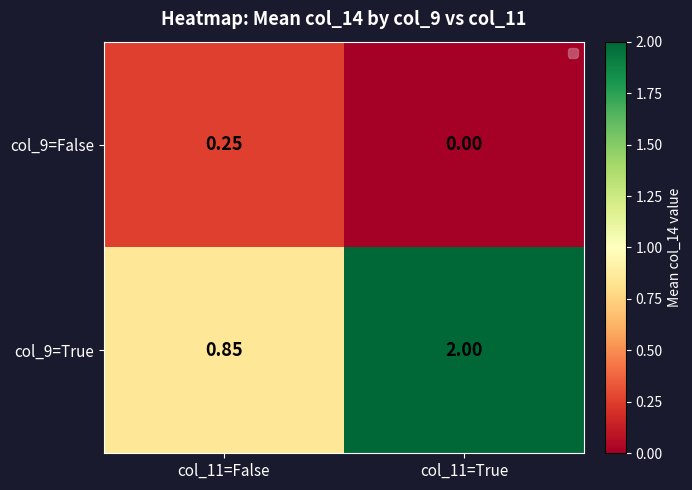

How many distinct data groups are displayed?

2